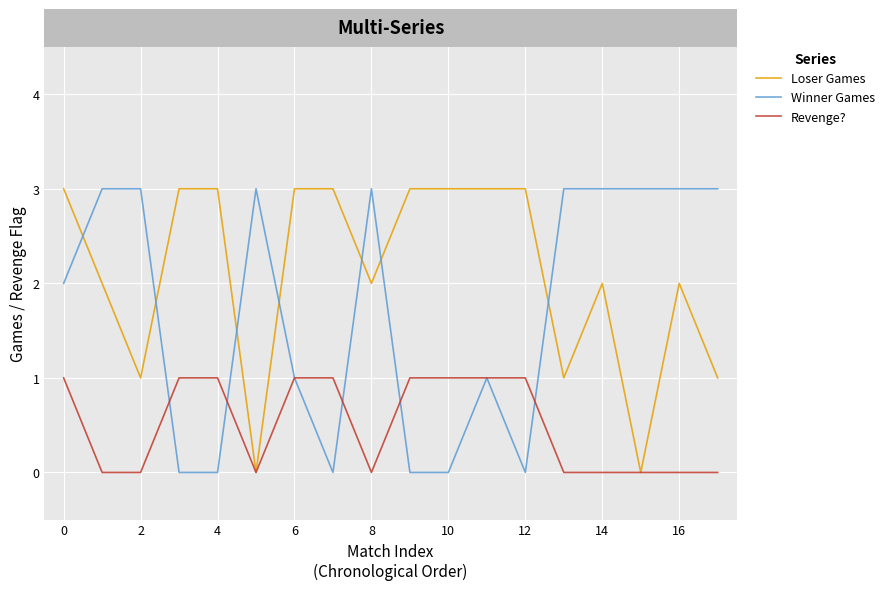

What is the sum of all Loser Games values?

38